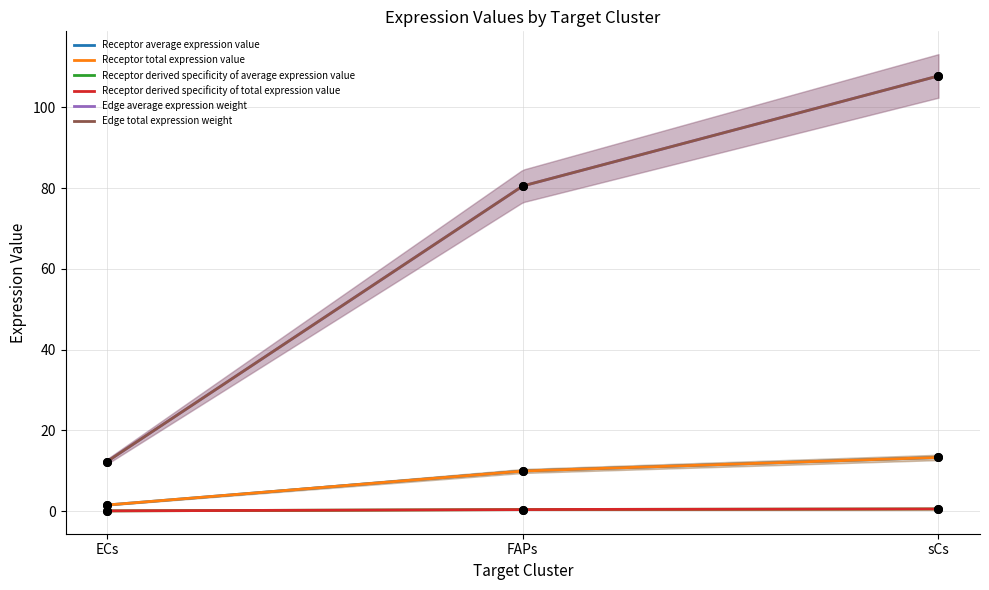

At which category is the sum across all series the highest?

sCs